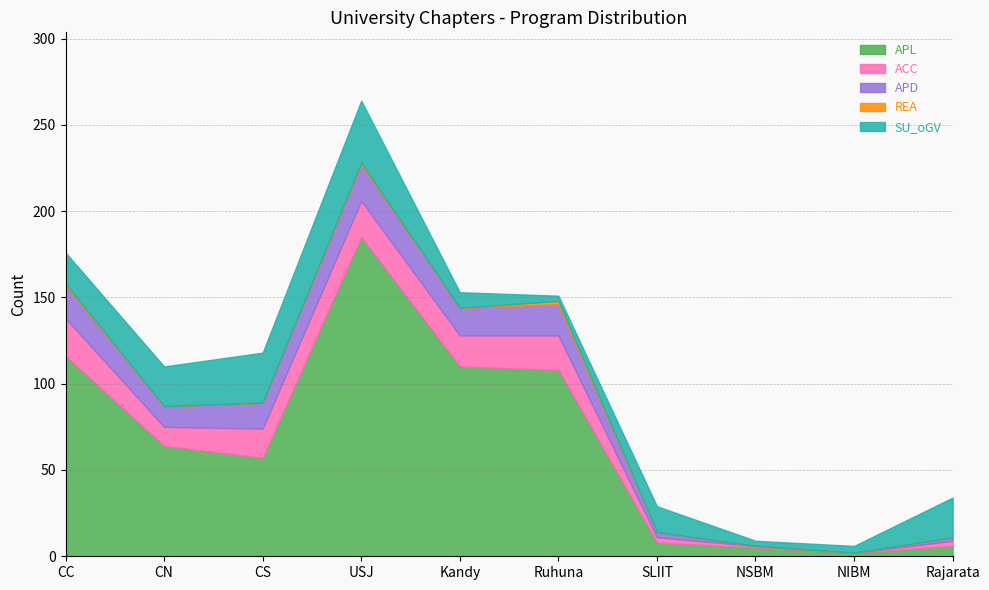

What is the difference between the maximum and minimum values in the ACC series?

22